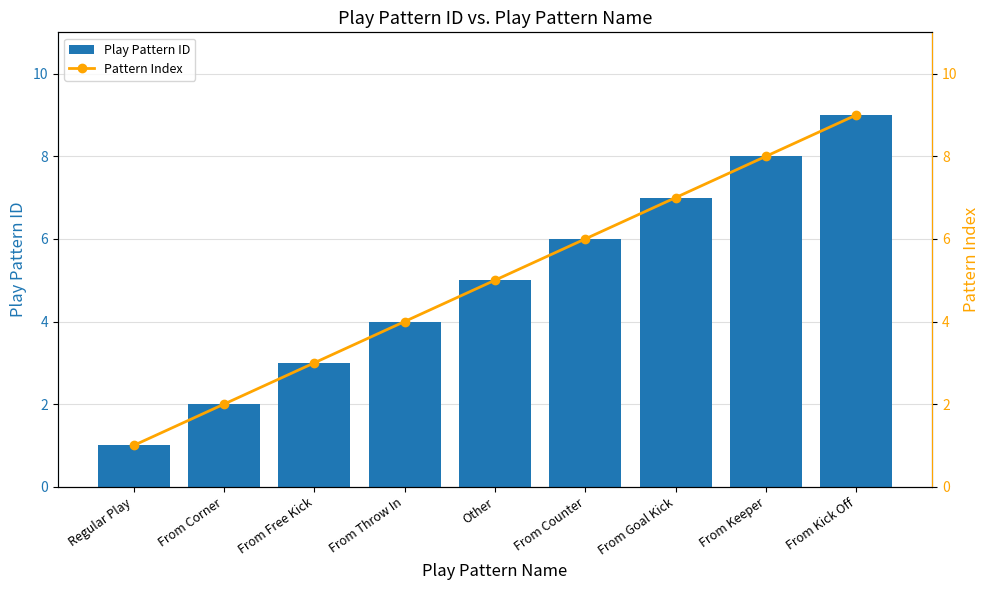

What is the greatest value displayed?

9